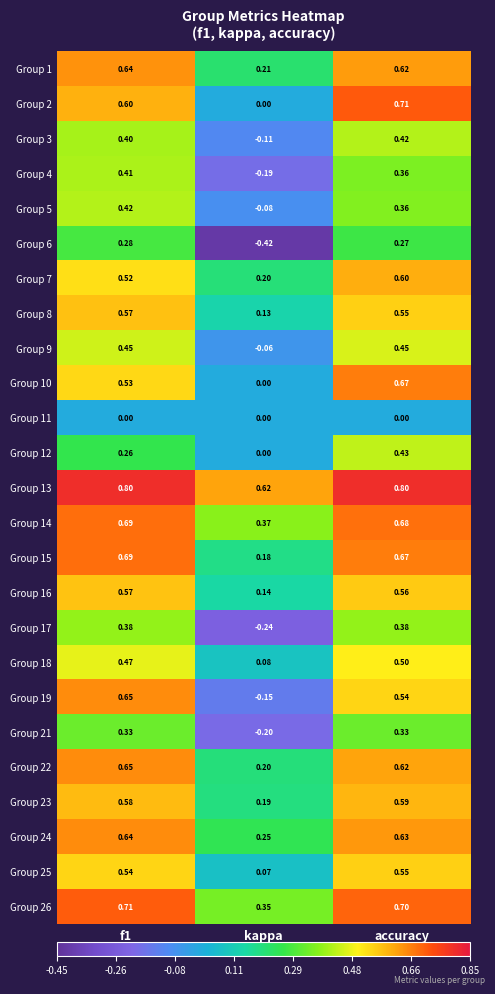

Where is Group 12 nearest to the value 0?

kappa